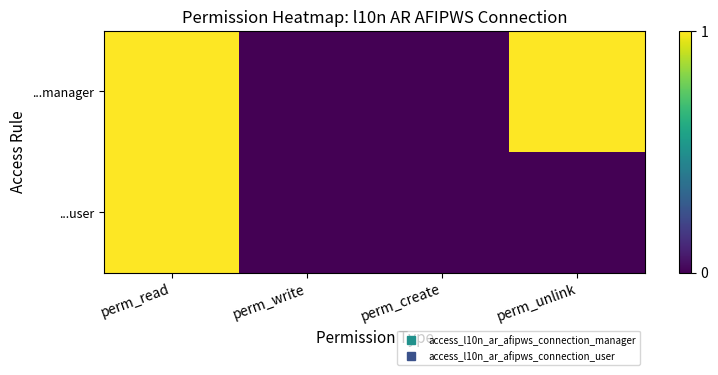

Reading right to left, list all the values displayed in this chart.

...manager: perm_unlink=1	perm_create=0	perm_write=0	perm_read=1
...user: perm_unlink=0	perm_create=0	perm_write=0	perm_read=1